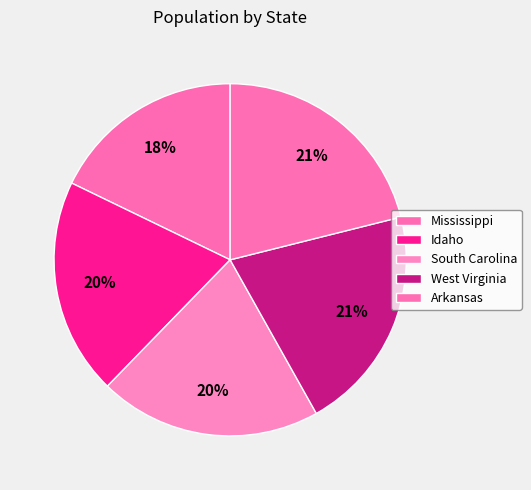

How many segments does this pie chart have?

5